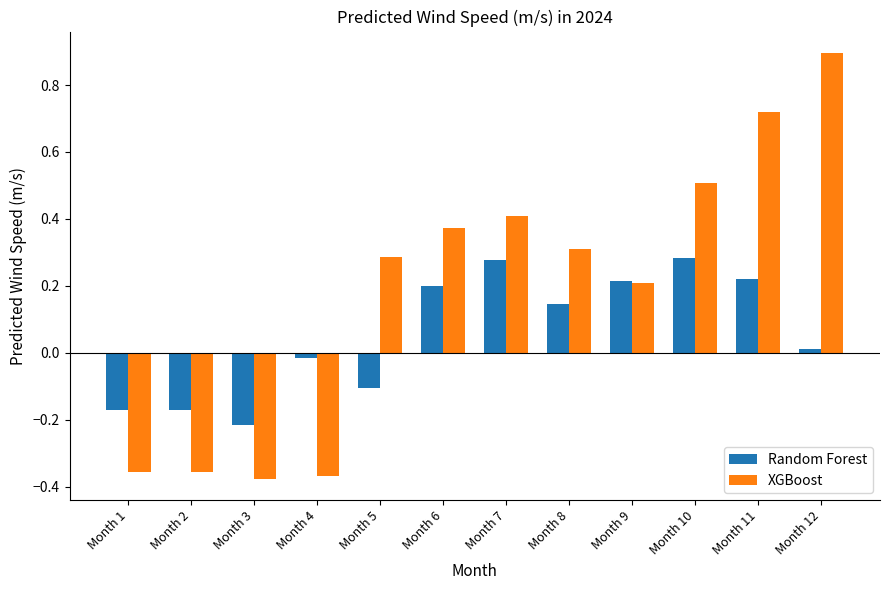

At which category does the chart reach its peak across all series?

Month 12